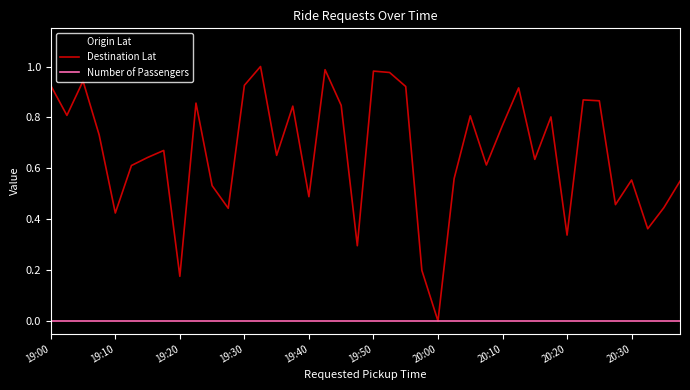

Which series has the largest total across all categories?

Destination Lat